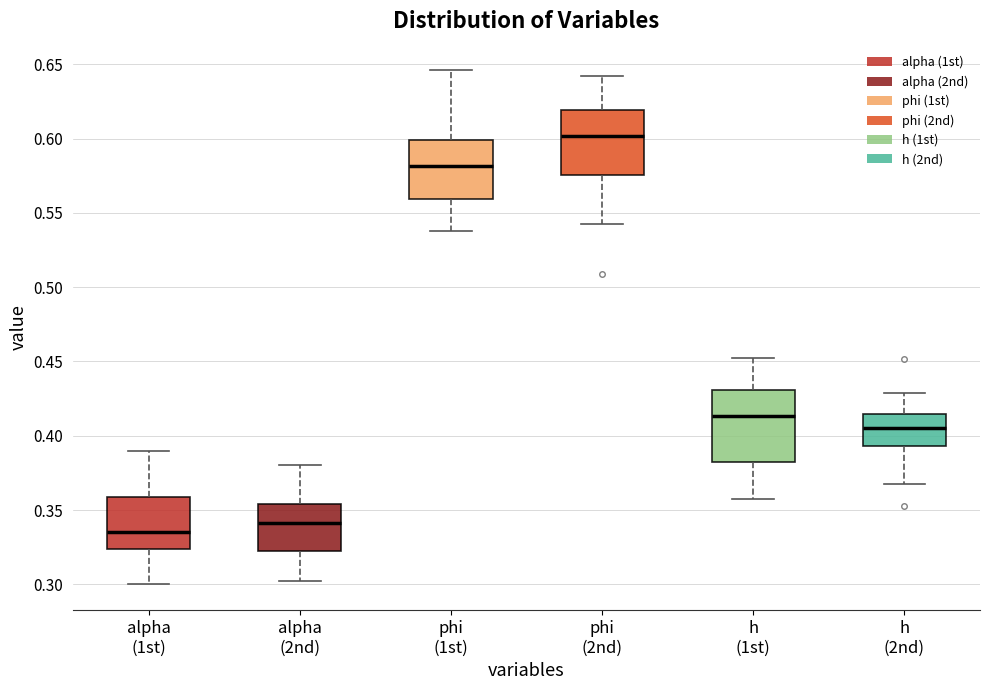

Reading left to right, read every box against the y-axis: the position of its median line, the range the box covers, and the ends of its whiskers. The values are not printed on the chart, so give them approximately, as read against the axis.

alpha (1st): median 0.335, box 0.325 to 0.360, whiskers 0.300 to 0.390
alpha (2nd): median 0.340, box 0.320 to 0.355, whiskers 0.300 to 0.380
phi (1st): median 0.580, box 0.560 to 0.600, whiskers 0.540 to 0.645
phi (2nd): median 0.600, box 0.575 to 0.620, whiskers 0.545 to 0.640
h (1st): median 0.415, box 0.380 to 0.430, whiskers 0.360 to 0.455
h (2nd): median 0.405, box 0.395 to 0.415, whiskers 0.370 to 0.430